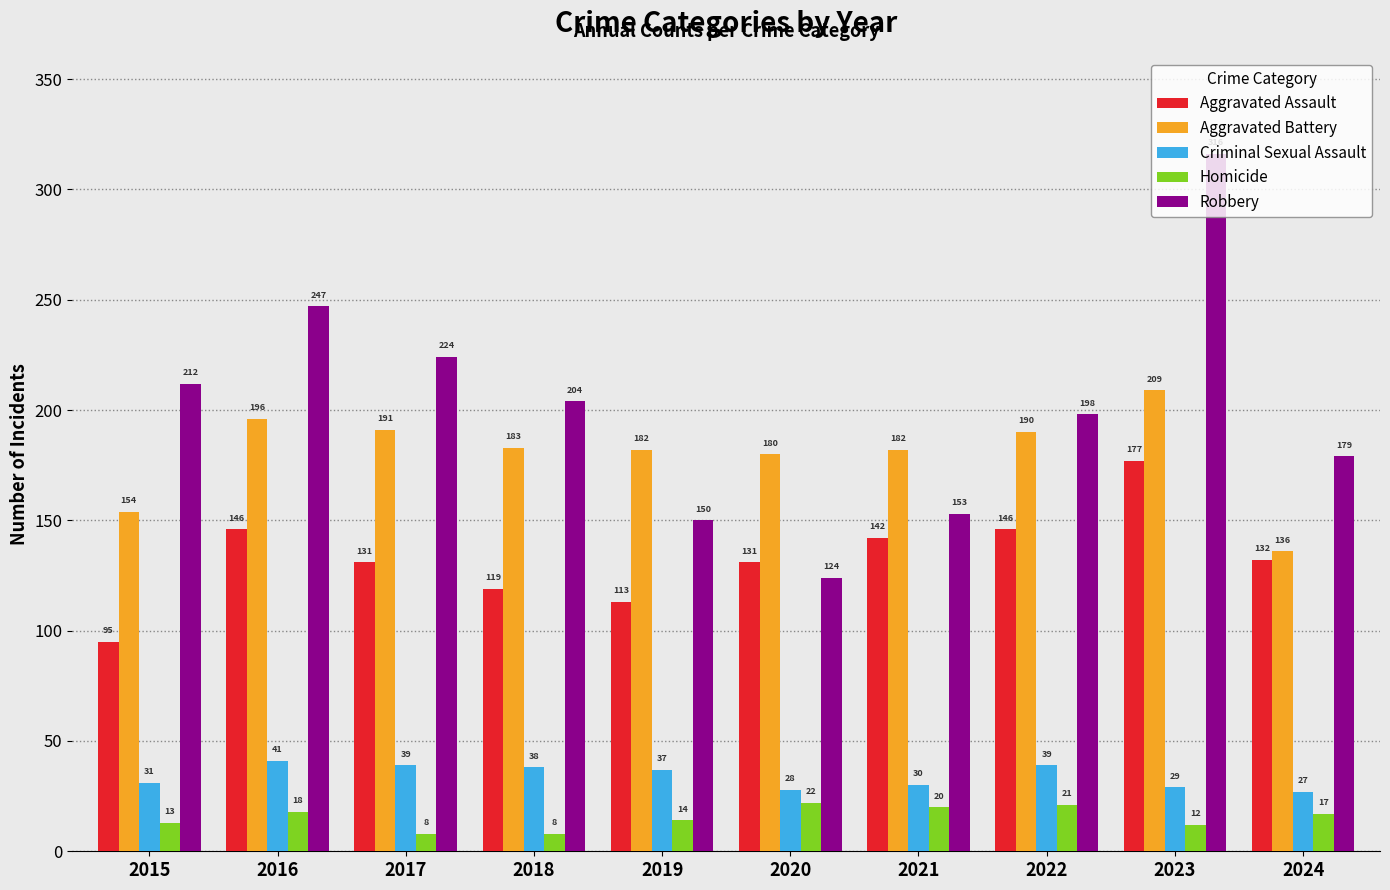

Reading right to left, extract all data points from this chart.

Aggravated Assault: 2024=132	2023=177	2022=146	2021=142	2020=131	2019=113	2018=119	2017=131	2016=146	2015=95
Aggravated Battery: 2024=136	2023=209	2022=190	2021=182	2020=180	2019=182	2018=183	2017=191	2016=196	2015=154
Criminal Sexual Assault: 2024=27	2023=29	2022=39	2021=30	2020=28	2019=37	2018=38	2017=39	2016=41	2015=31
Homicide: 2024=17	2023=12	2022=21	2021=20	2020=22	2019=14	2018=8	2017=8	2016=18	2015=13
Robbery: 2024=179	2023=316	2022=198	2021=153	2020=124	2019=150	2018=204	2017=224	2016=247	2015=212